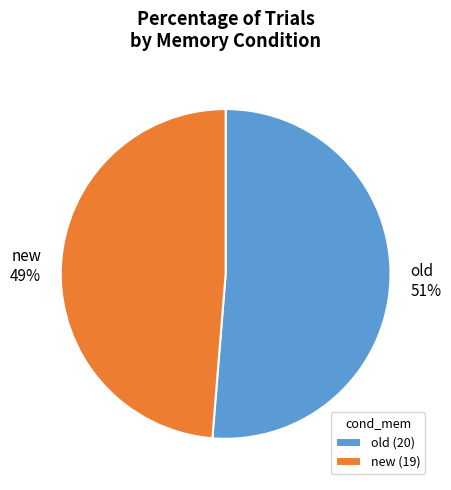

Between new and old, which is larger?

old